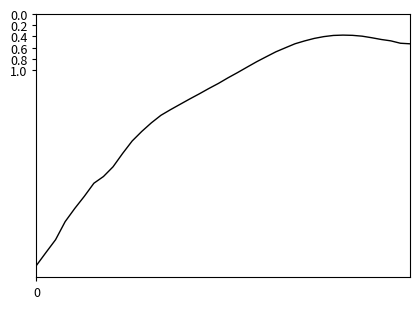

What is the difference between the maximum and minimum values?

4.1